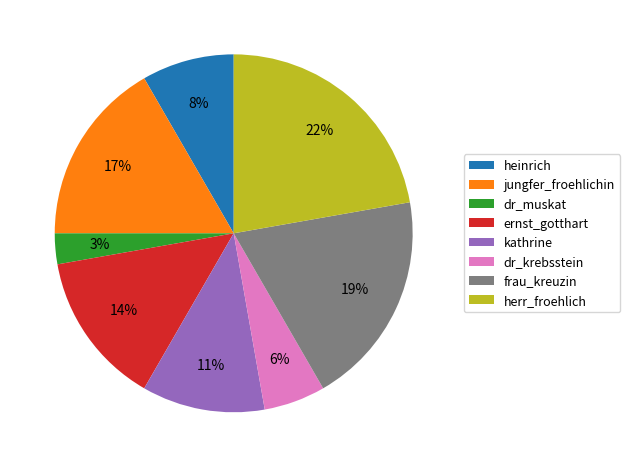

Combined, do heinrich and frau_kreuzin account for over 50%?

No